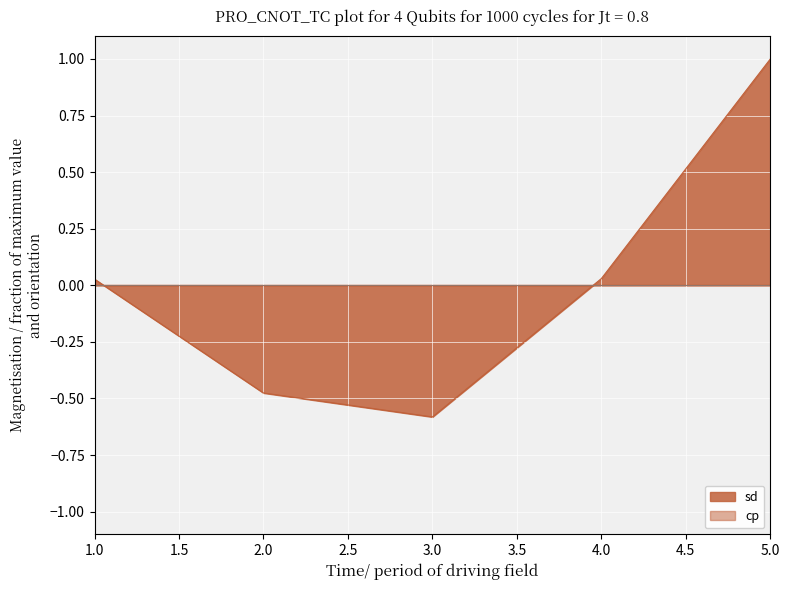

How many categories are shown in the chart?

5